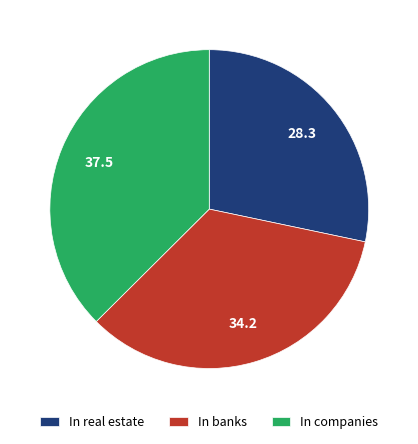

Rank the categories by value from lowest to highest.

In real estate, In banks, In companies